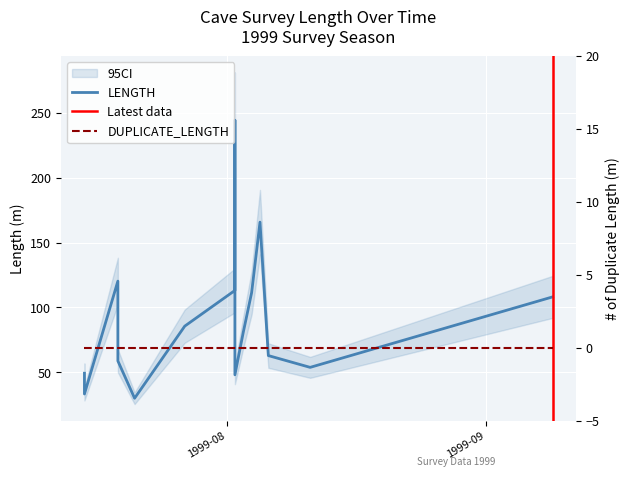

Which has a higher value, 1999-08-06 or 1999-08-02?

1999-08-06